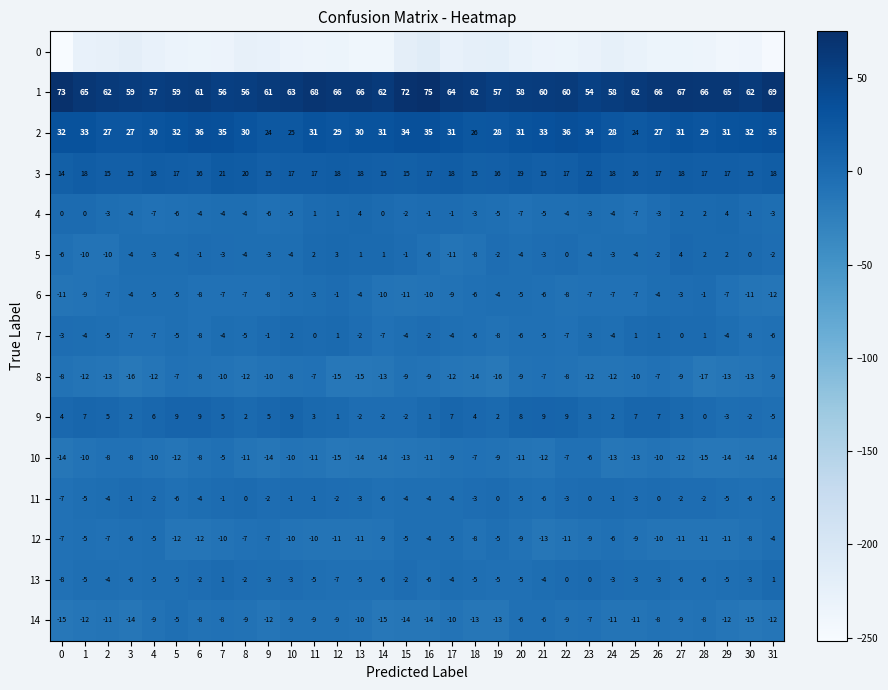

Is the value of 4 at 30 greater than the value of 8 at 21?

Yes